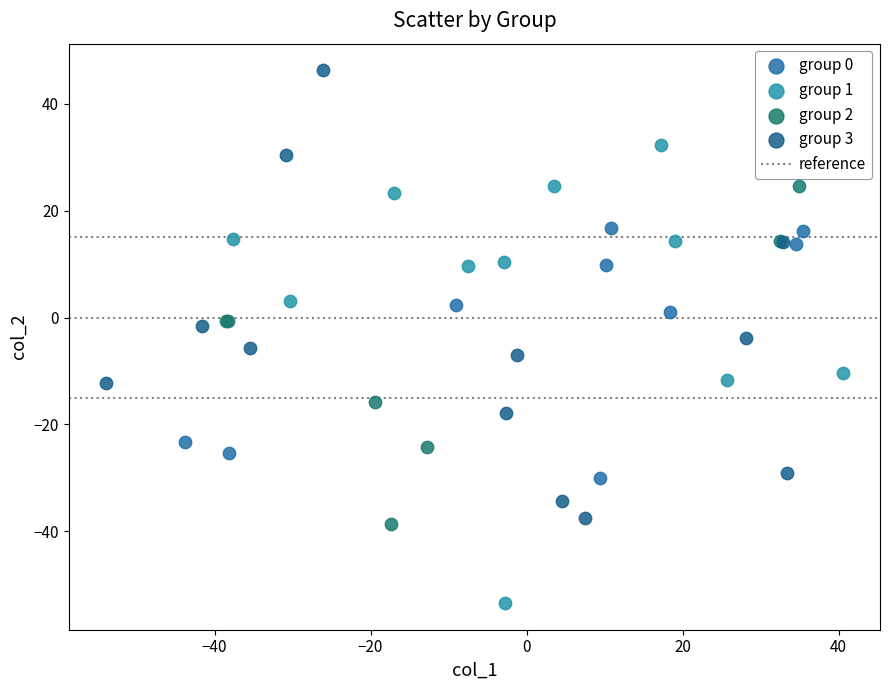

Which series reaches the minimum Y coordinate?

group 1